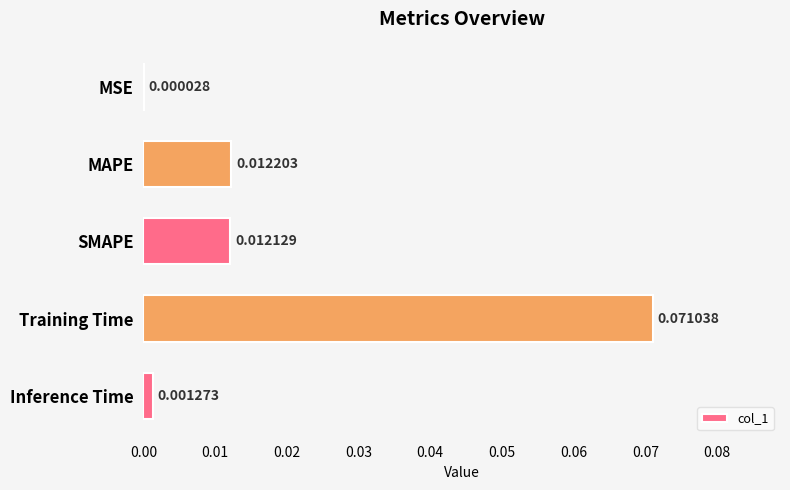

Which has a higher value, MSE or Inference Time?

Inference Time